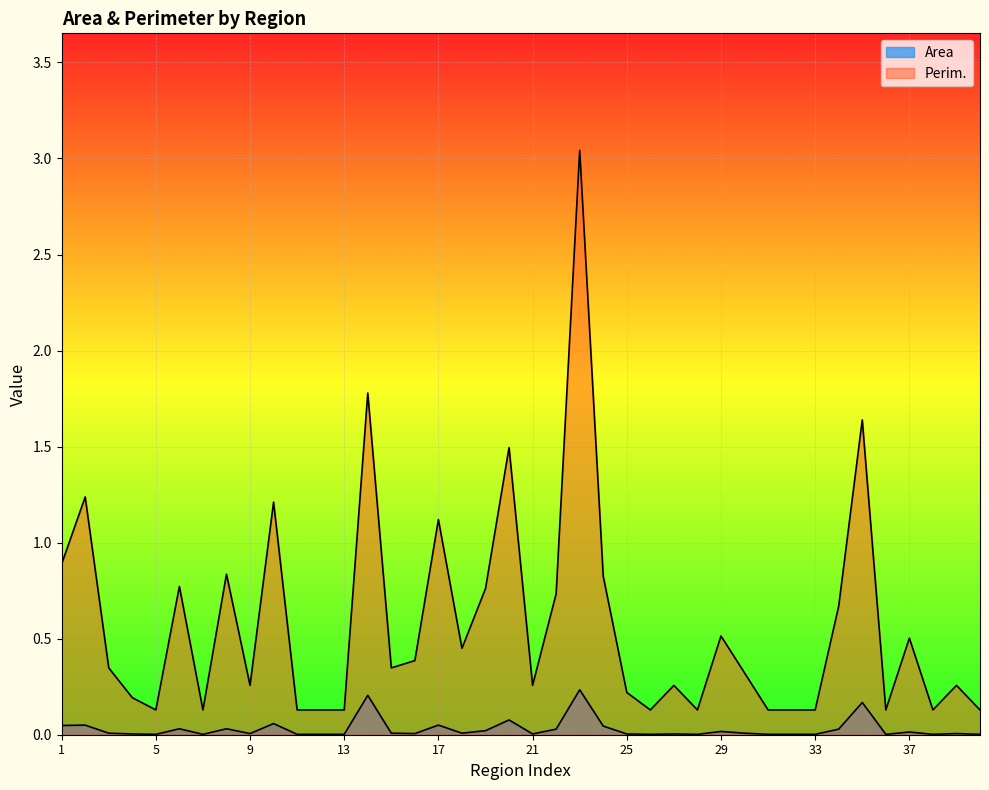

Does the chart display data point markers on the line(s)?

No